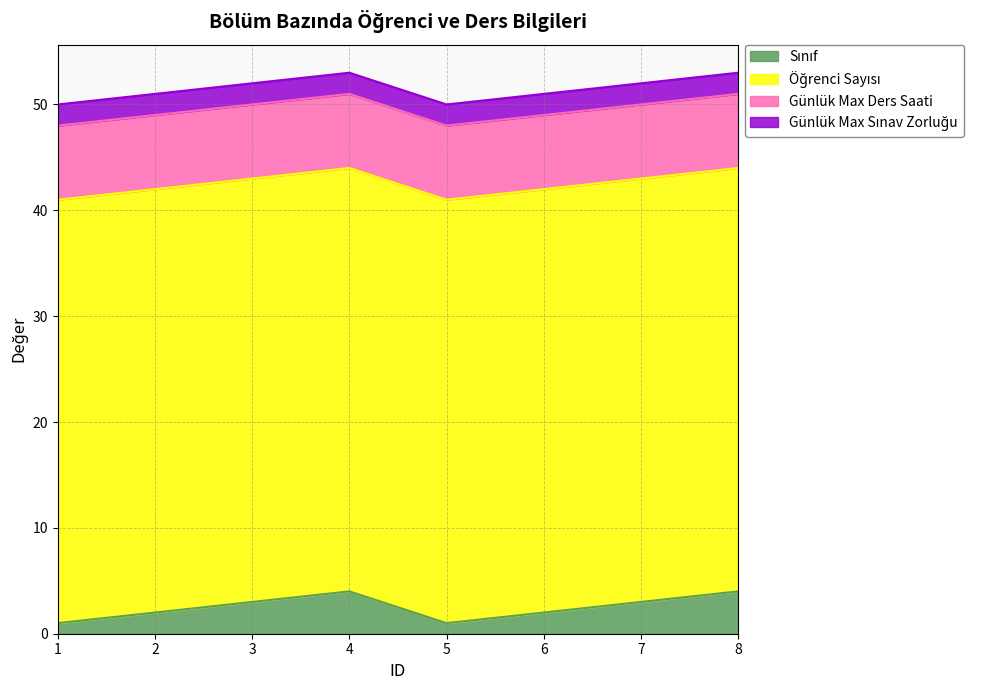

True or false: Günlük Max Ders Saati and Sınıf cross at least once.

False